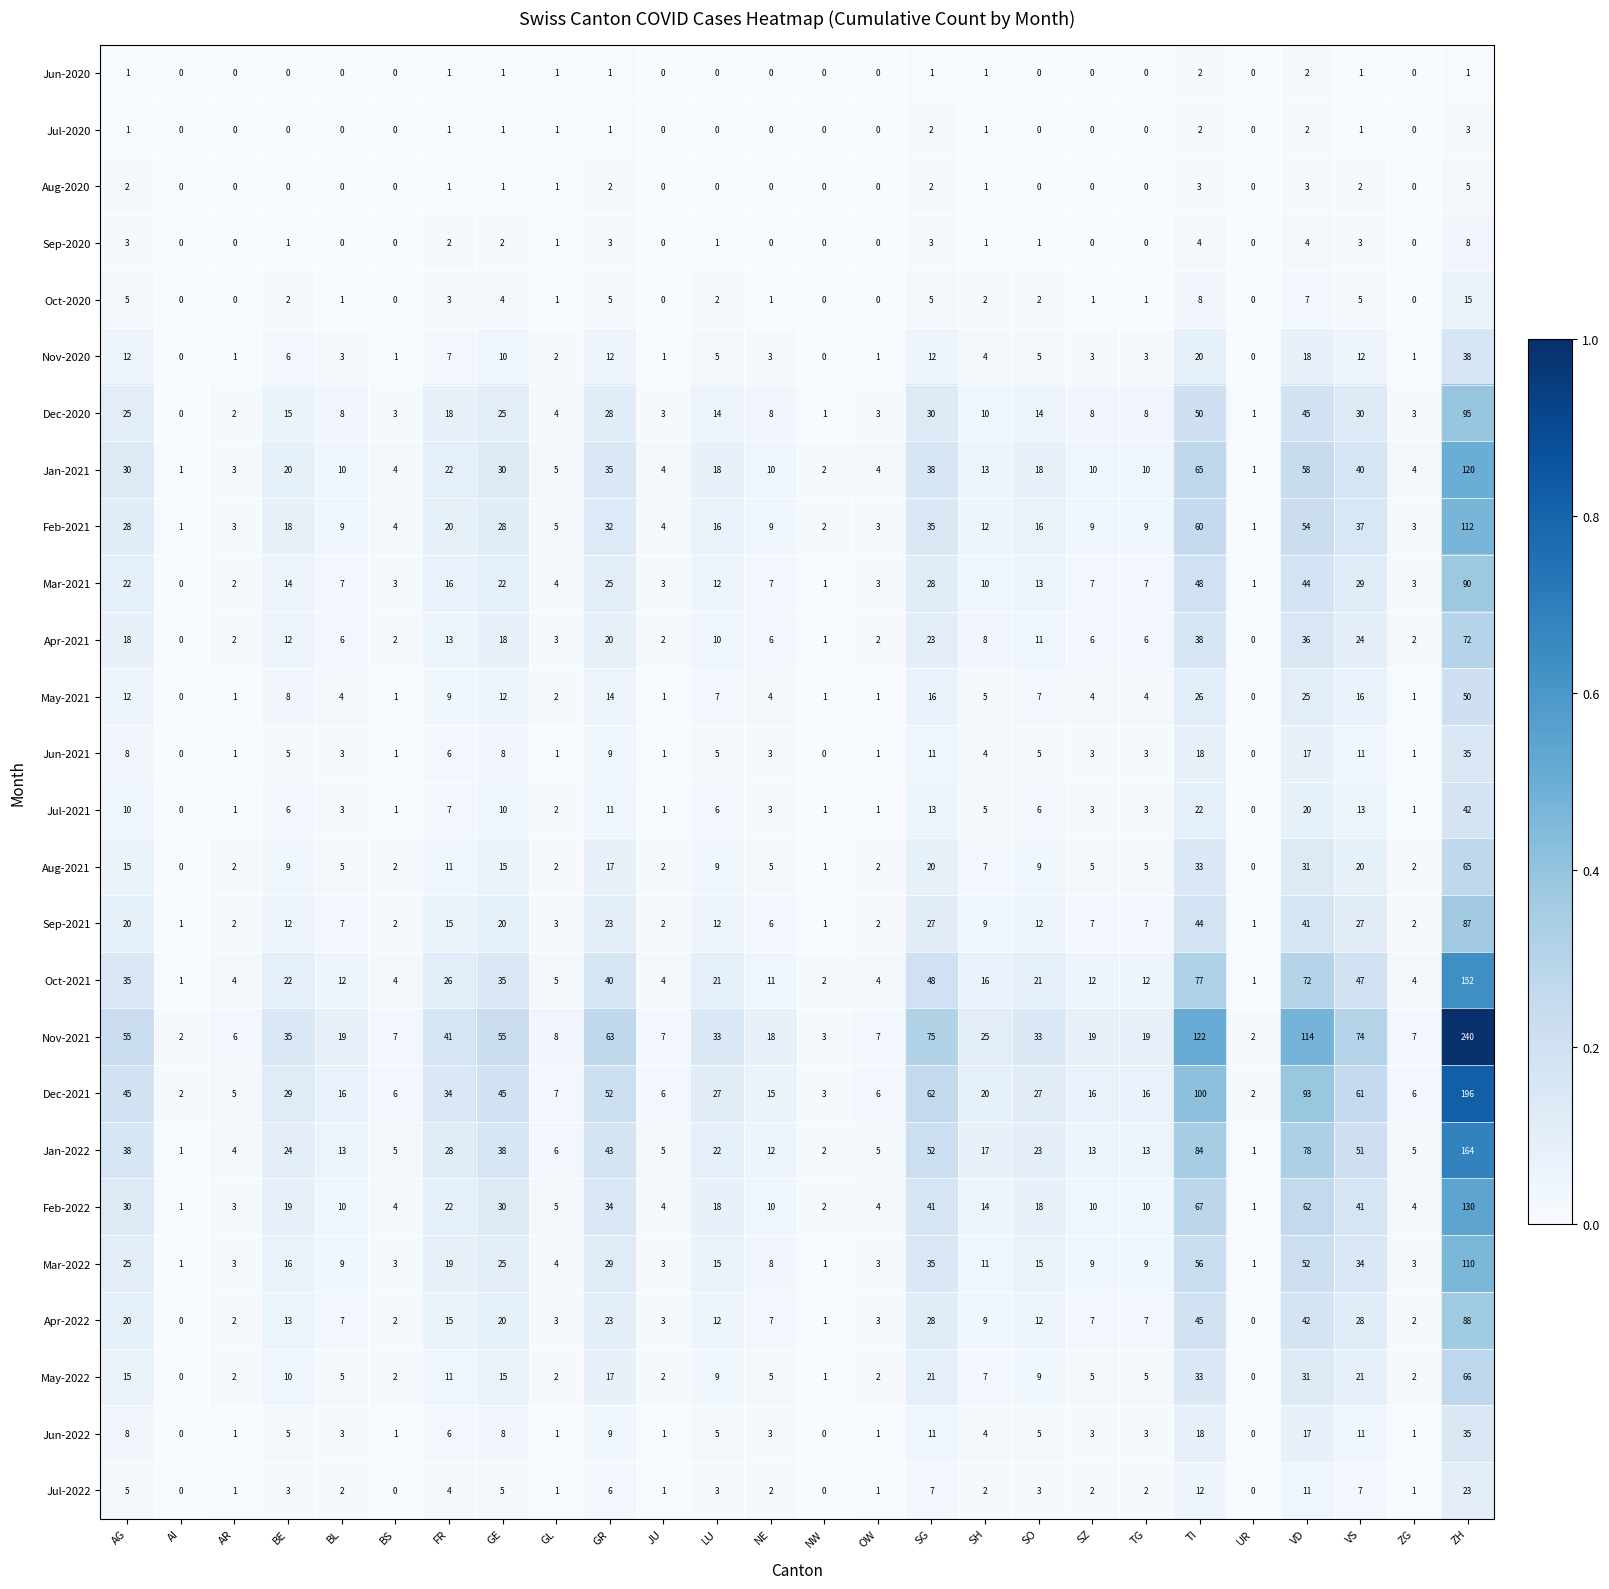

Which series changed the most between GR and SZ?

Nov-2021